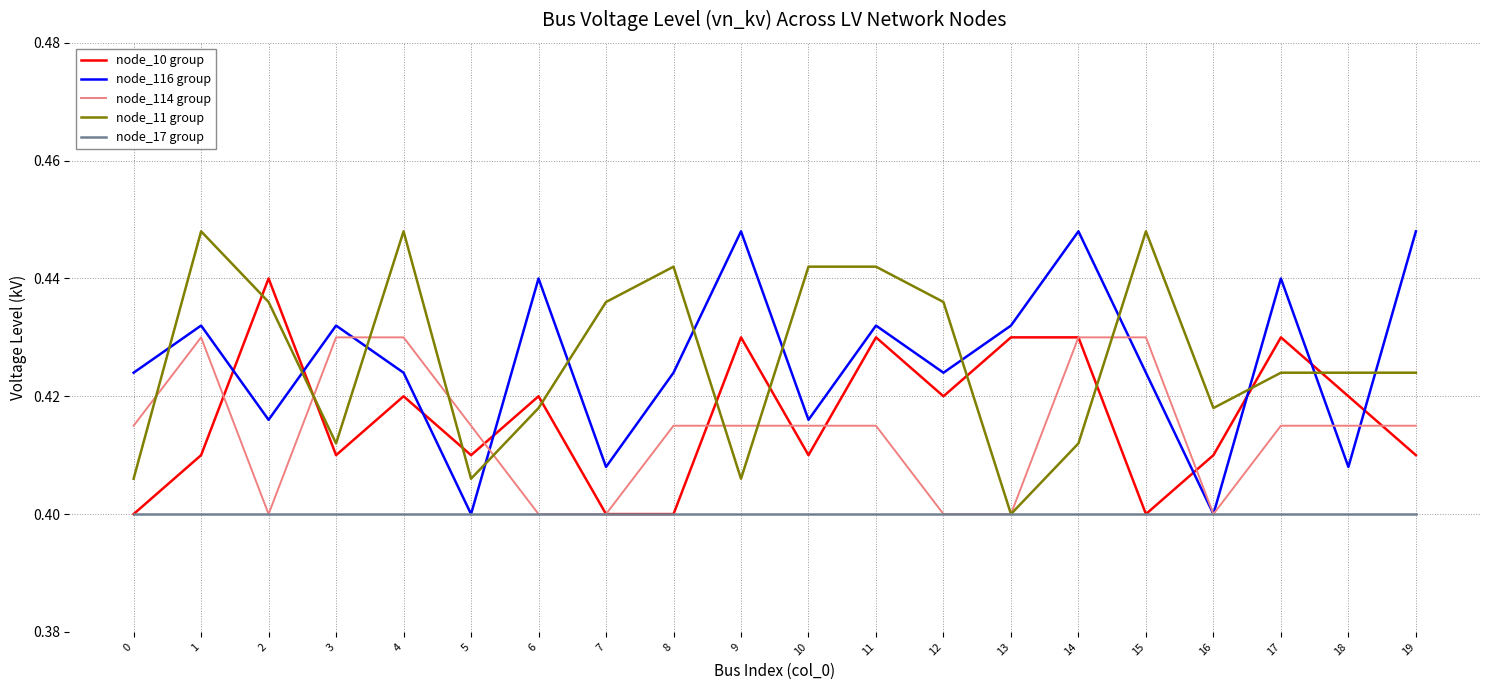

True or false: node_11 group and node_116 group cross at least once.

True